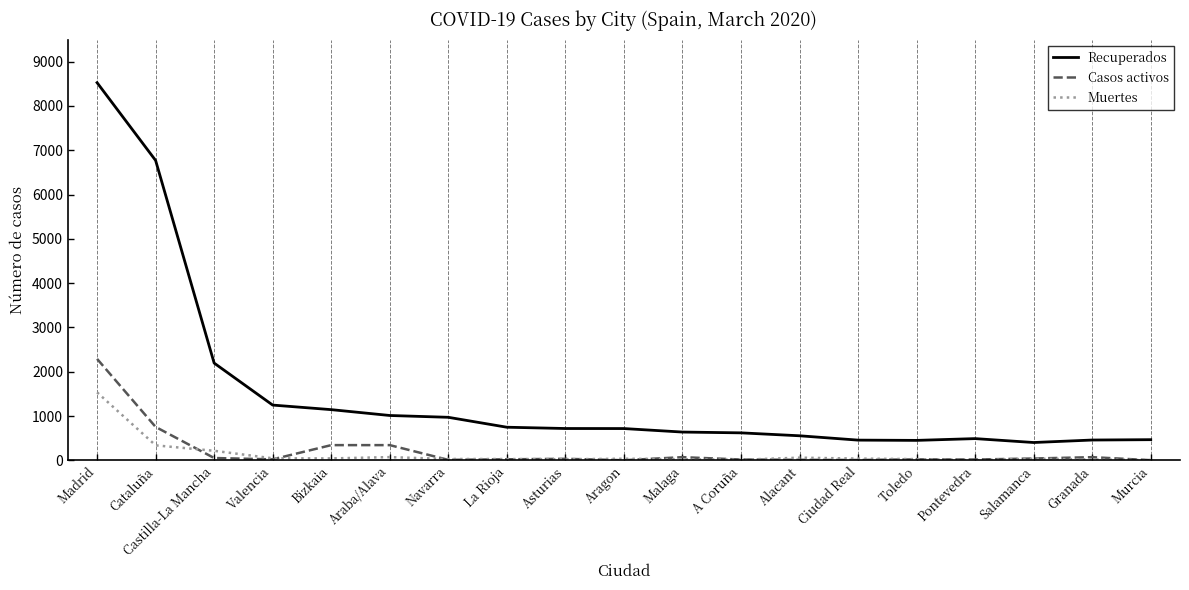

Rank the series by their maximum value, from highest to lowest.

Recuperados, Casos activos, Muertes